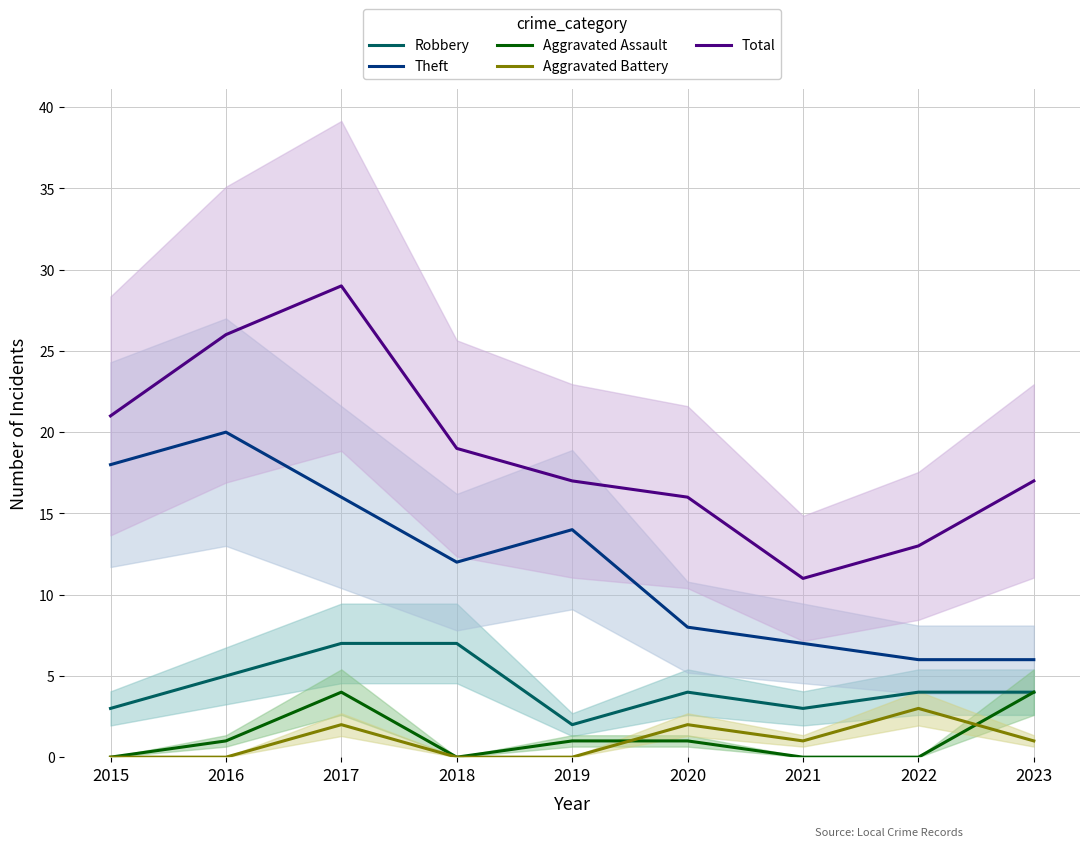

Reading right to left, what are all the values shown in this chart?

Robbery: 4	4	3	4	2	7	7	5	3
Theft: 6	6	7	8	14	12	16	20	18
Aggravated Assault: 4	0	0	1	1	0	4	1	0
Aggravated Battery: 1	3	1	2	0	0	2	0	0
Total: 17	13	11	16	17	19	29	26	21